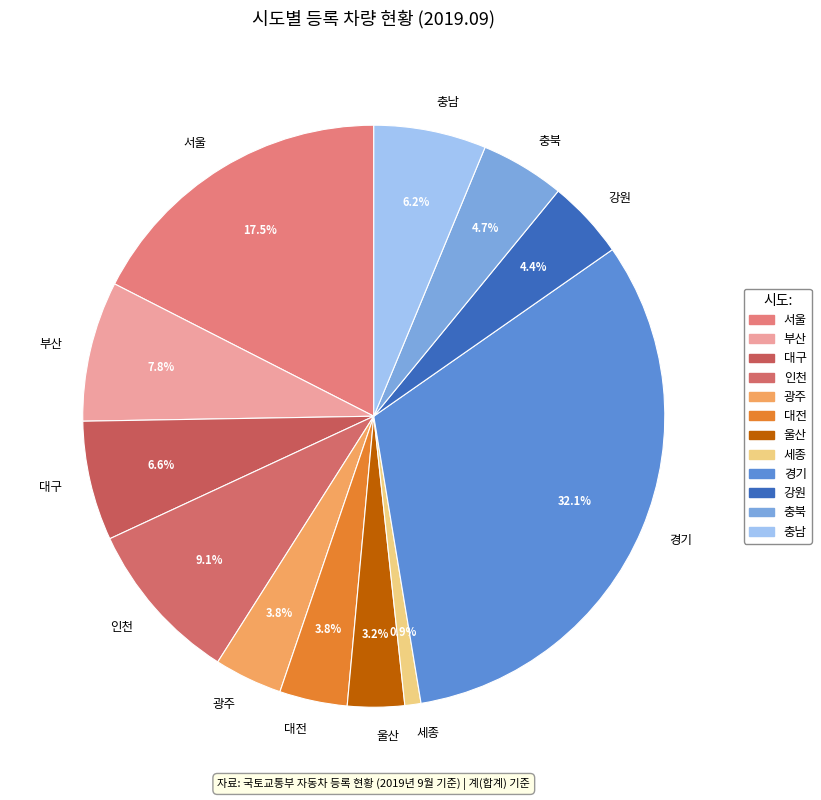

Which slice is the smallest?

세종